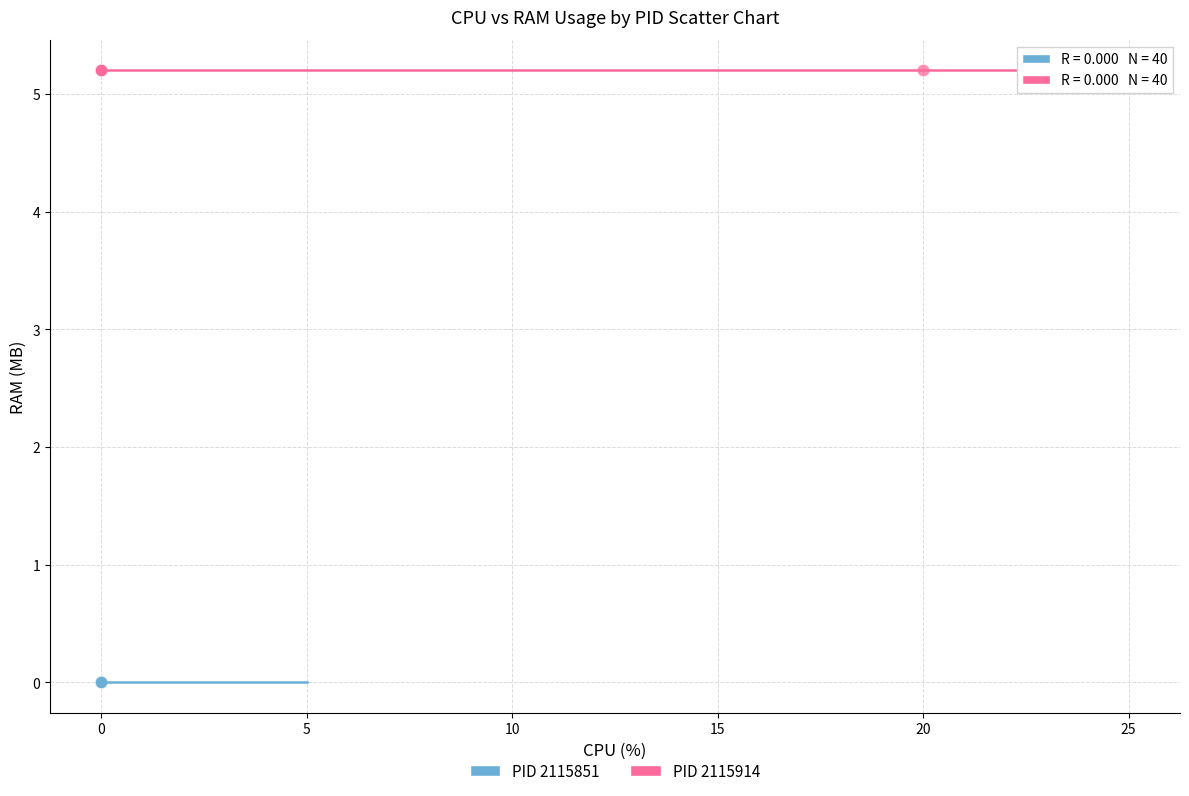

Which series reaches the maximum Y coordinate?

PID 2115914